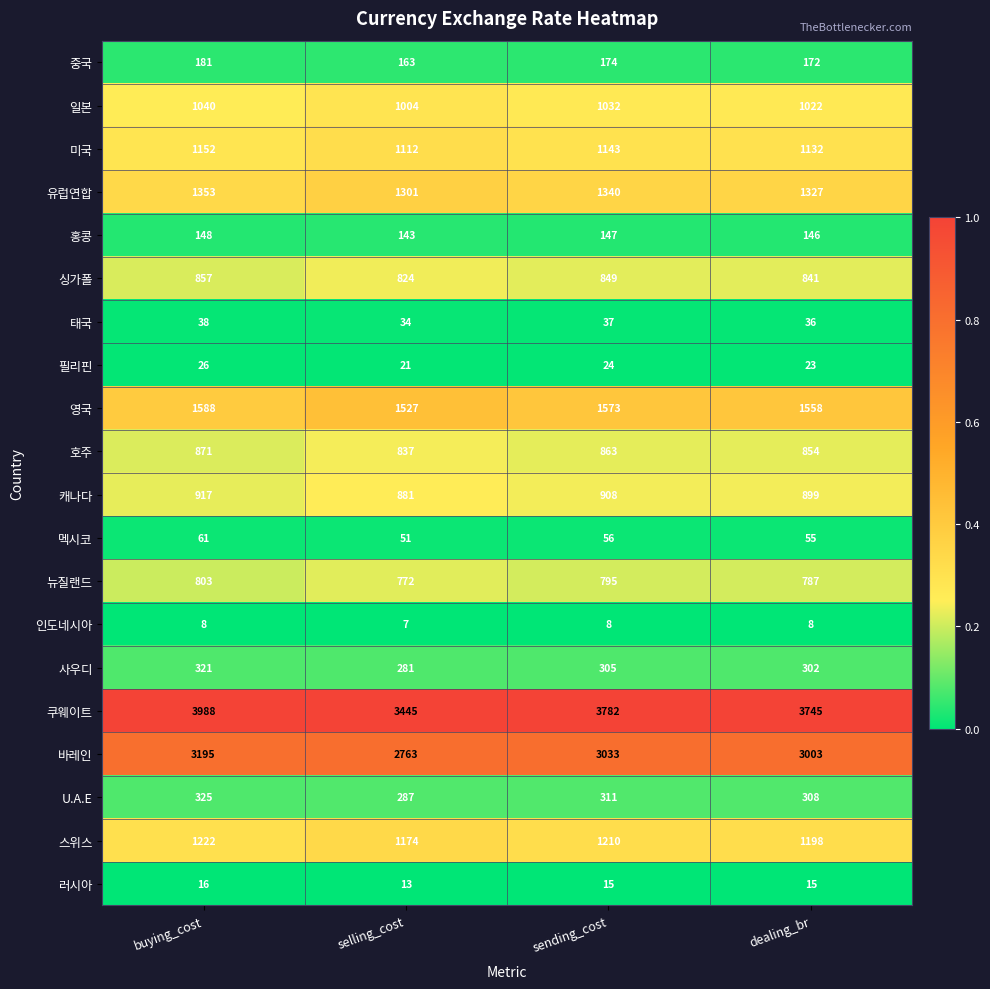

At which category does the chart reach its peak across all series?

buying_cost